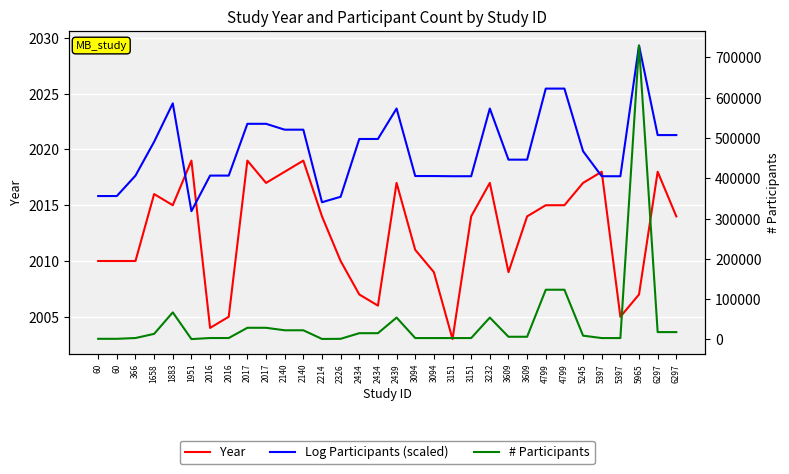

Is the value of Log Participants (scaled) at 5397 greater than the value of Year at 6297?

No